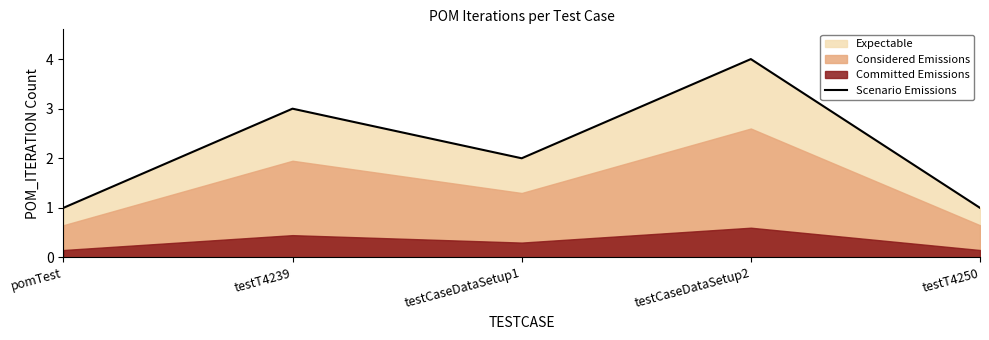

Where is the first local minimum?

testCaseDataSetup1